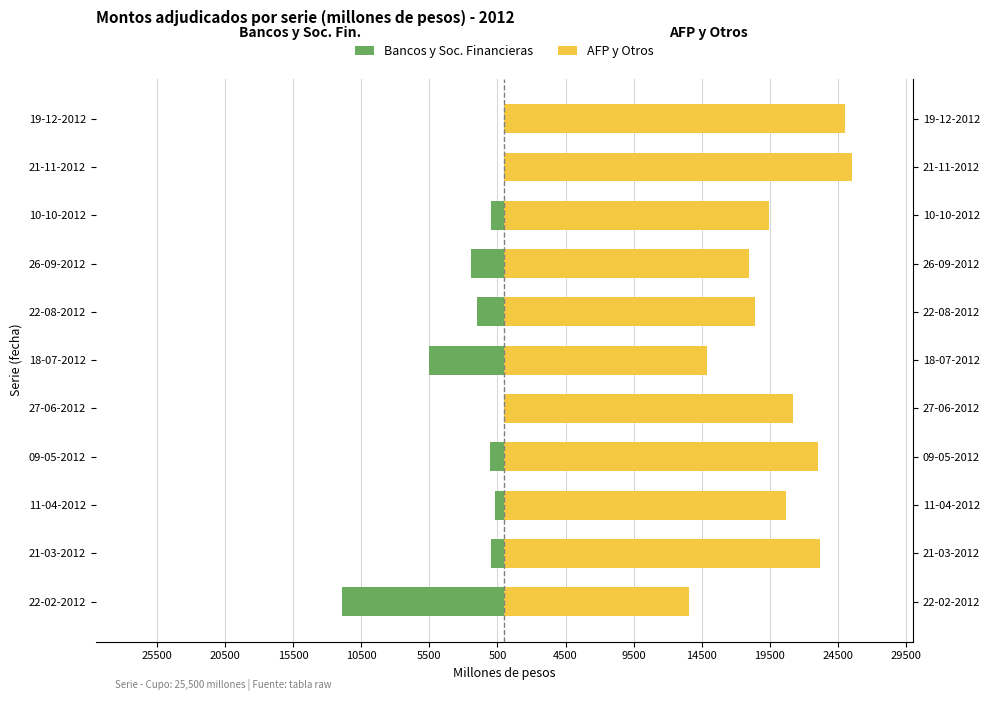

How many data points in AFP y Otros are above 20680?

5